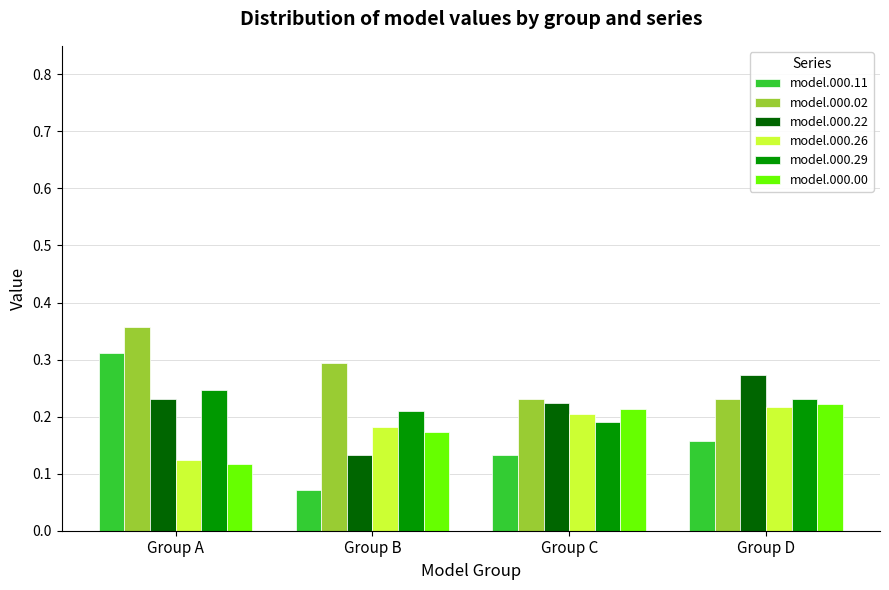

Between Group A and Group B, which series saw the biggest shift?

model.000.11